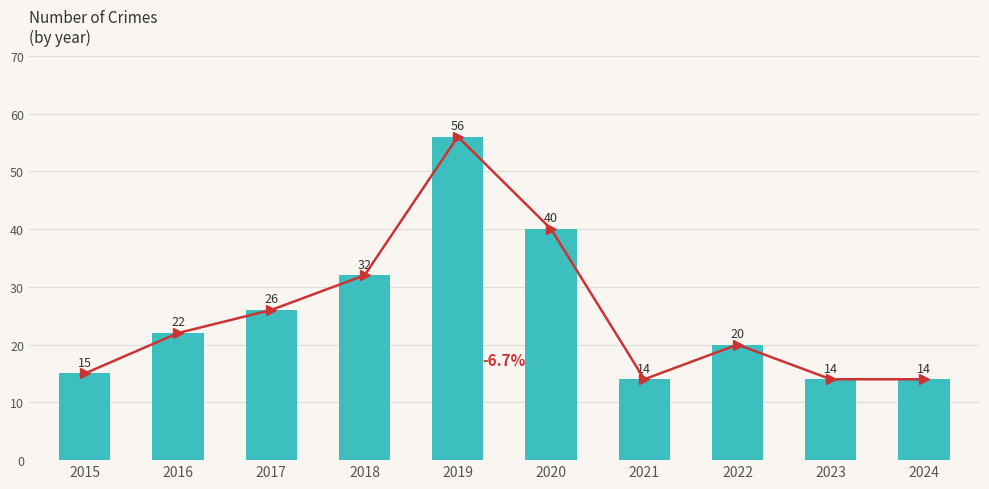

The chart shows a value of 18 at 2021. True or false?

False